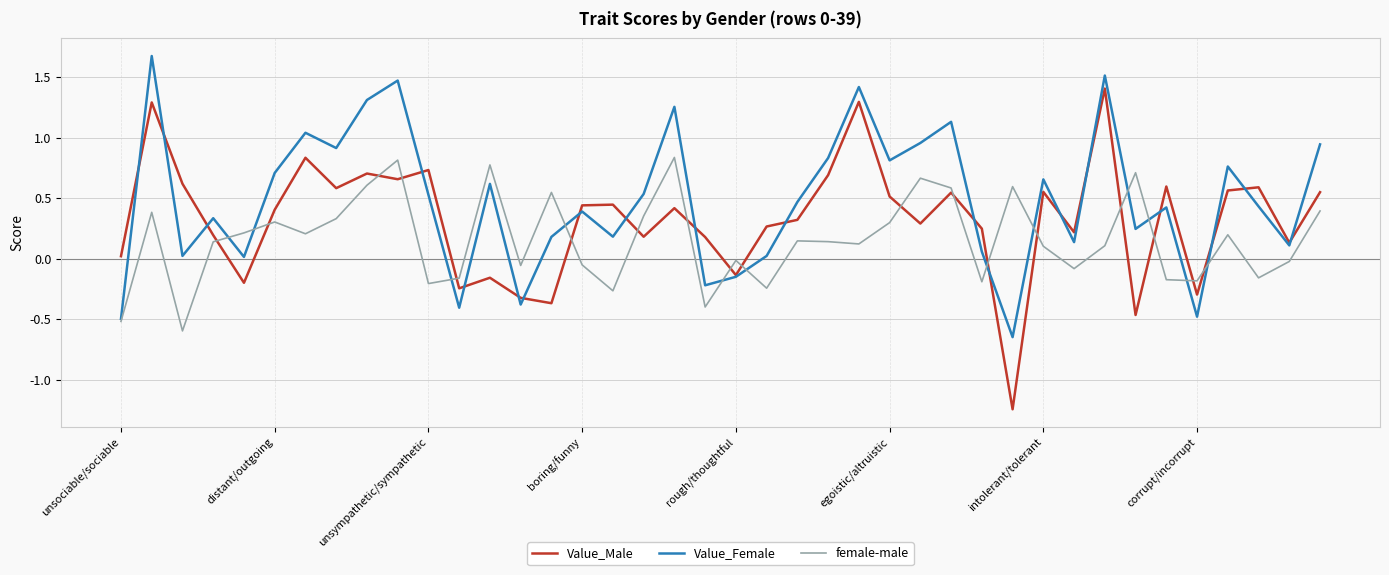

Which series has the largest total across all categories?

Value_Female